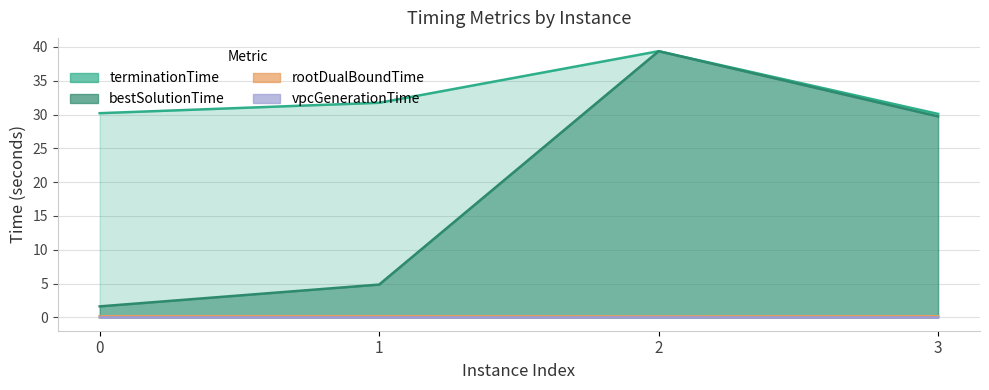

Which label corresponds to the smallest value in the chart?

1